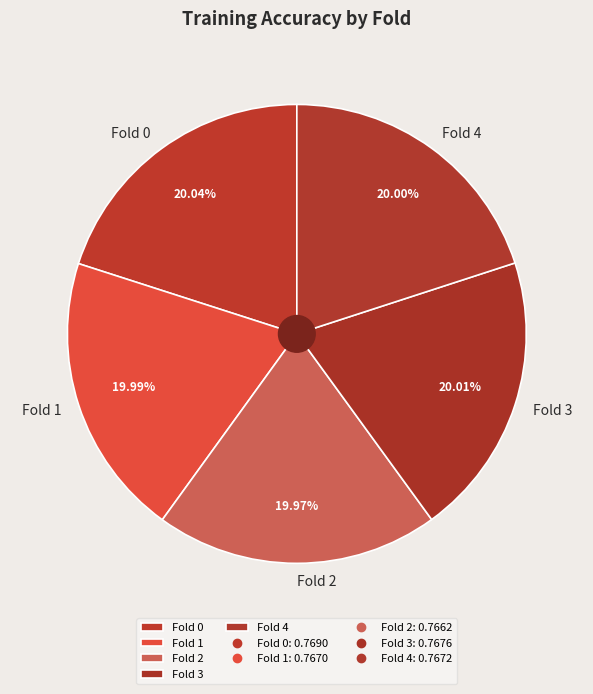

What percentage do Fold 1 and Fold 4 together represent?

40.0%